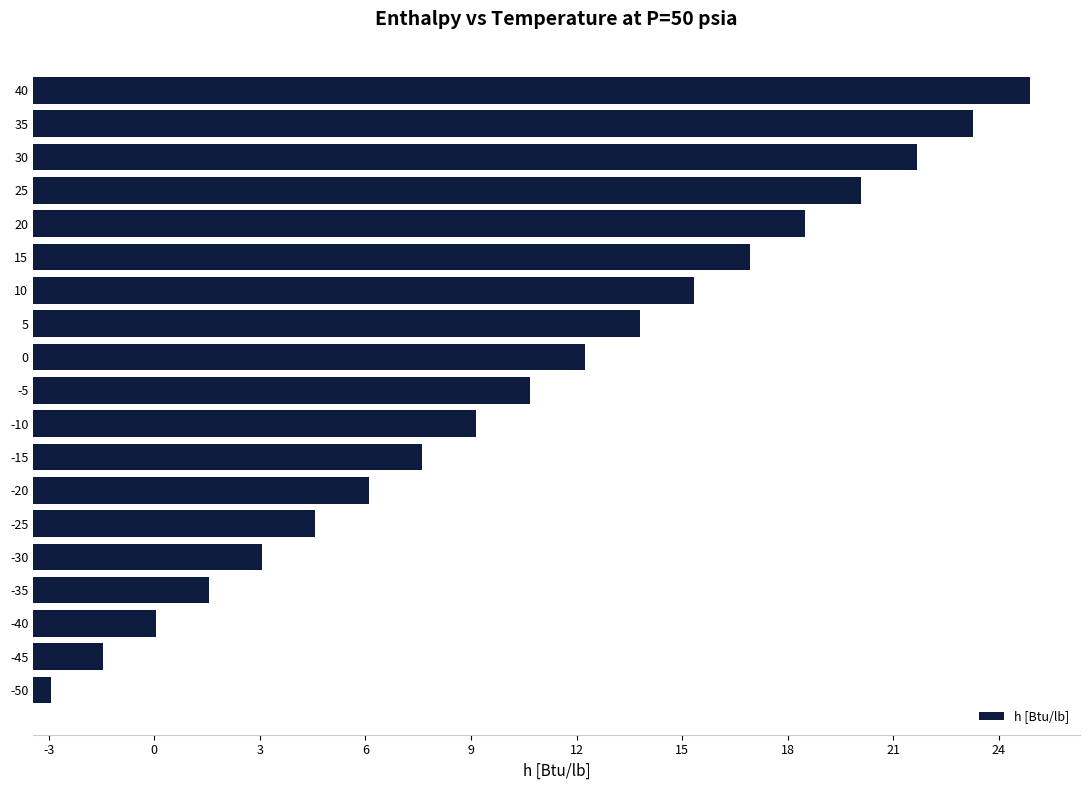

Are the bars horizontal?

Yes